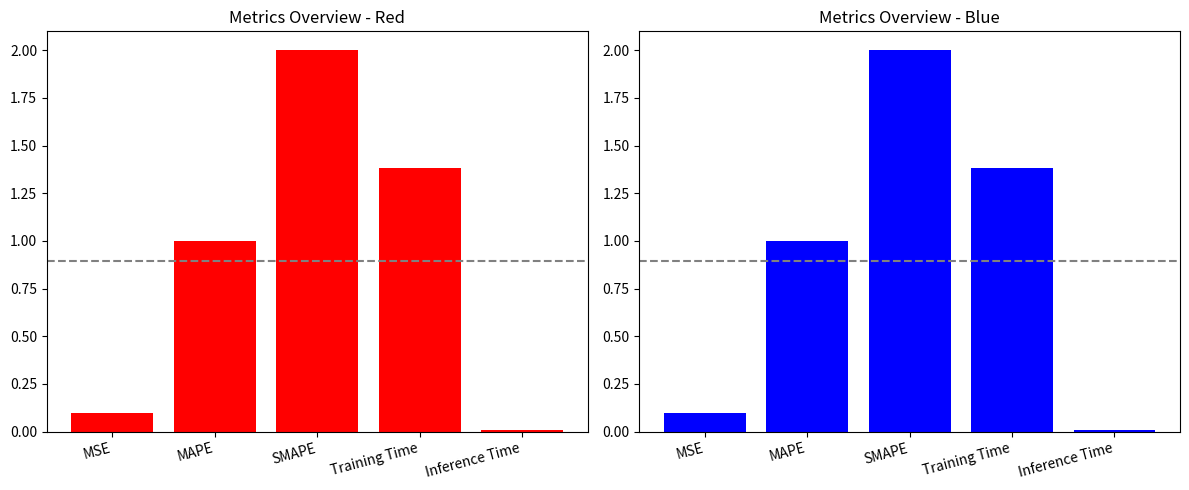

Rank the categories by value from highest to lowest.

SMAPE, Training Time, MAPE, MSE, Inference Time